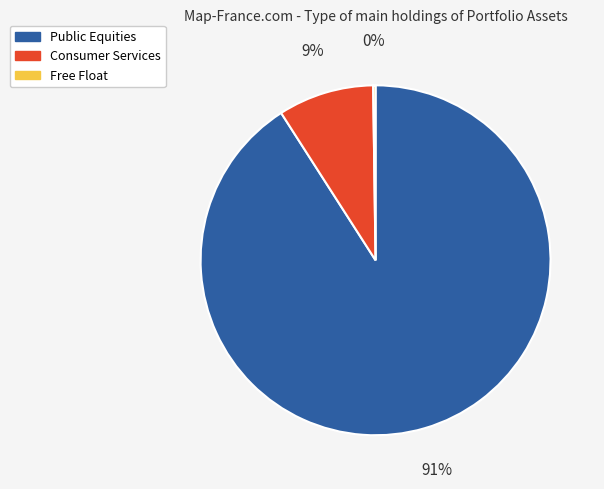

To the nearest percent, what is the difference between the largest and smallest slice percentages?

91%